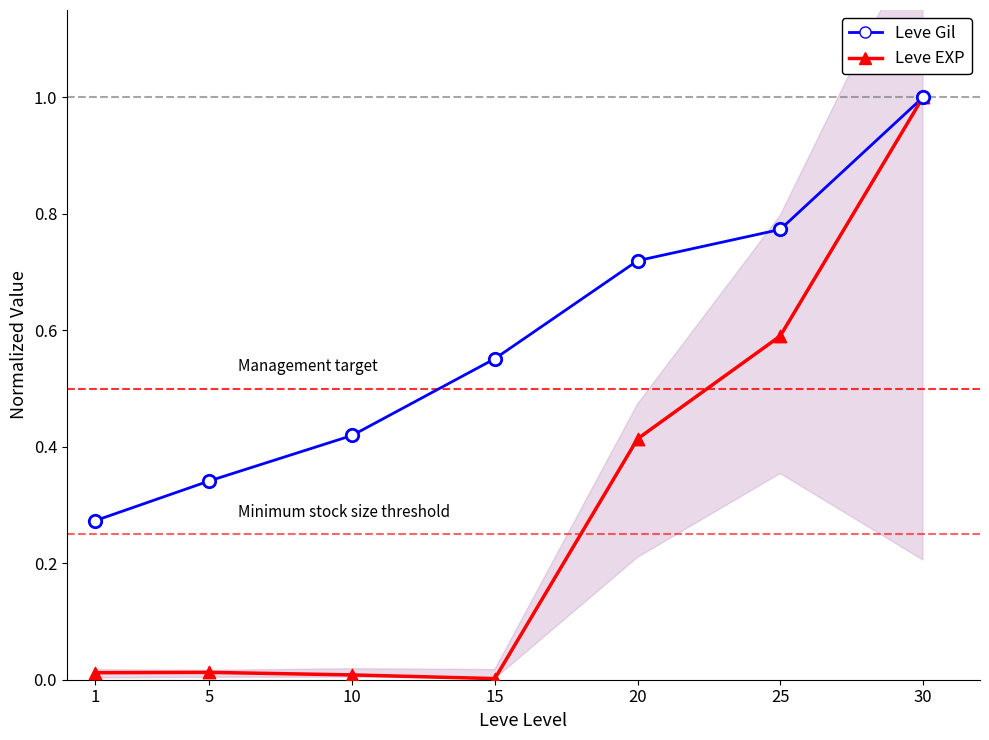

Which series has the largest total across all categories?

Leve Gil